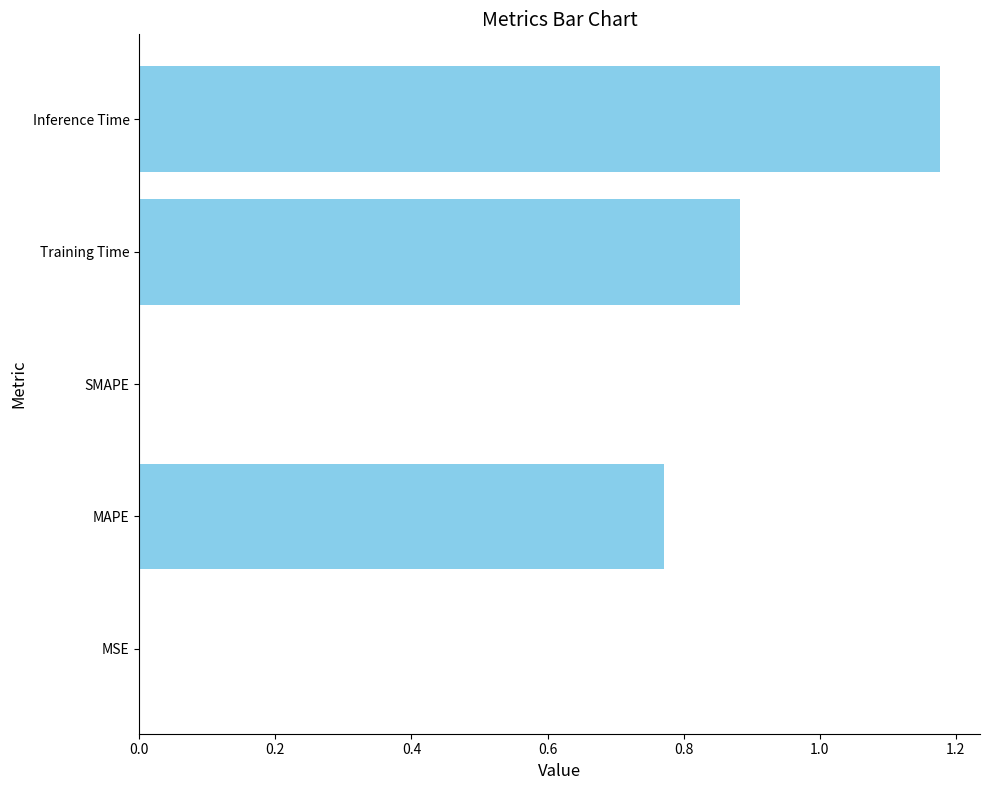

What is the sum of all values?

2.8